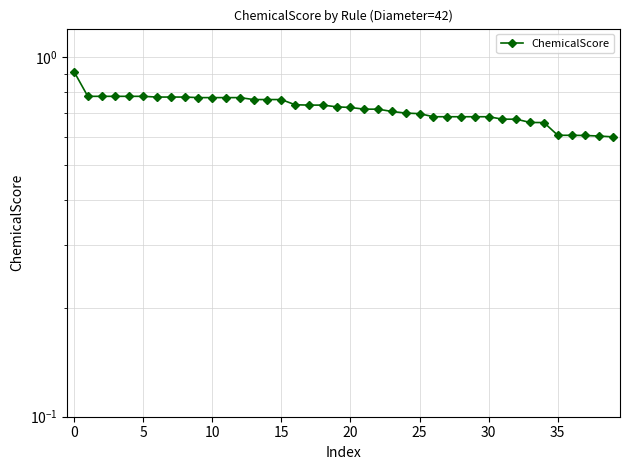

What is the sum of all values?

28.8